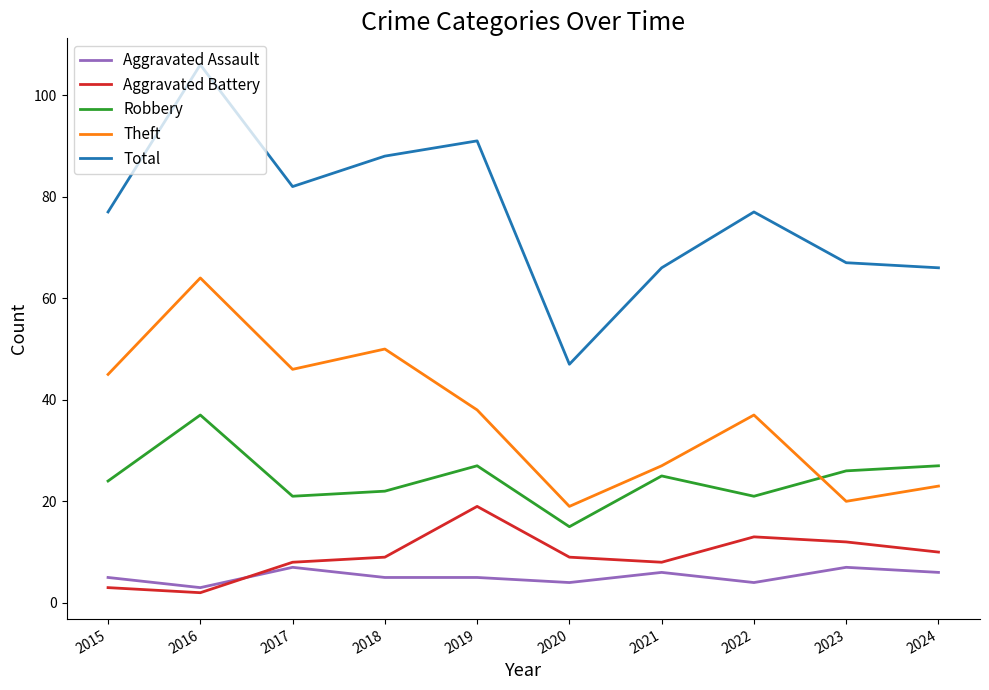

Is it true that Robbery equals 43 at 2019?

False